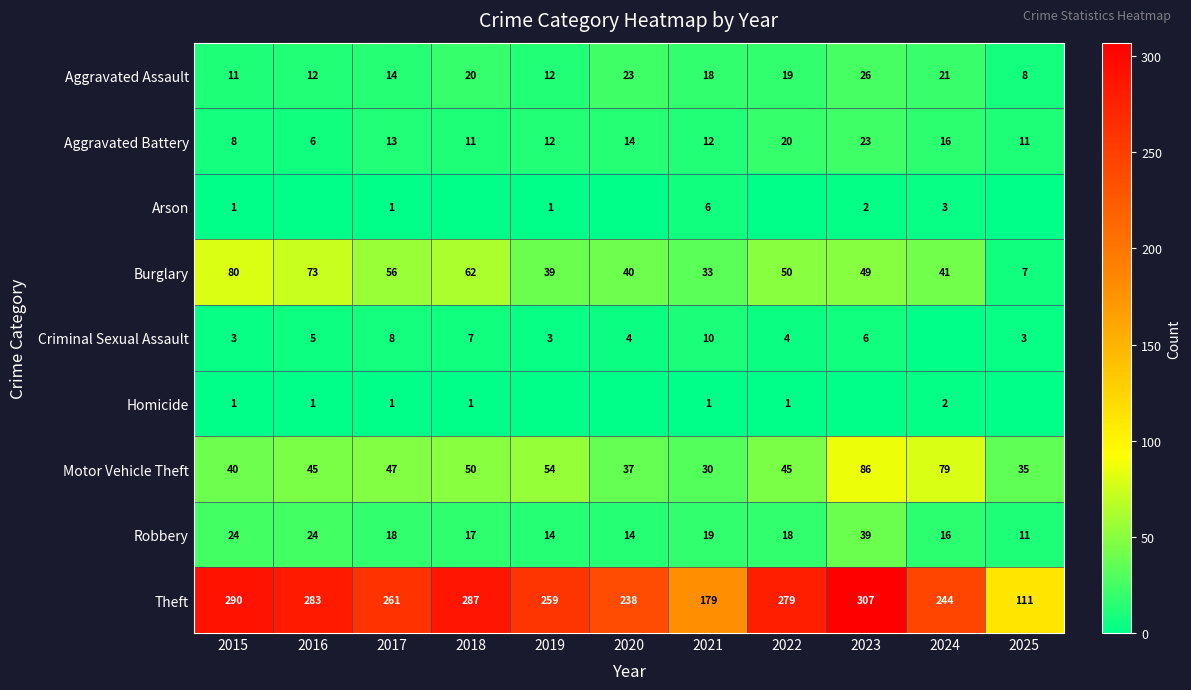

Which category has the lowest value in the Burglary series?

2025